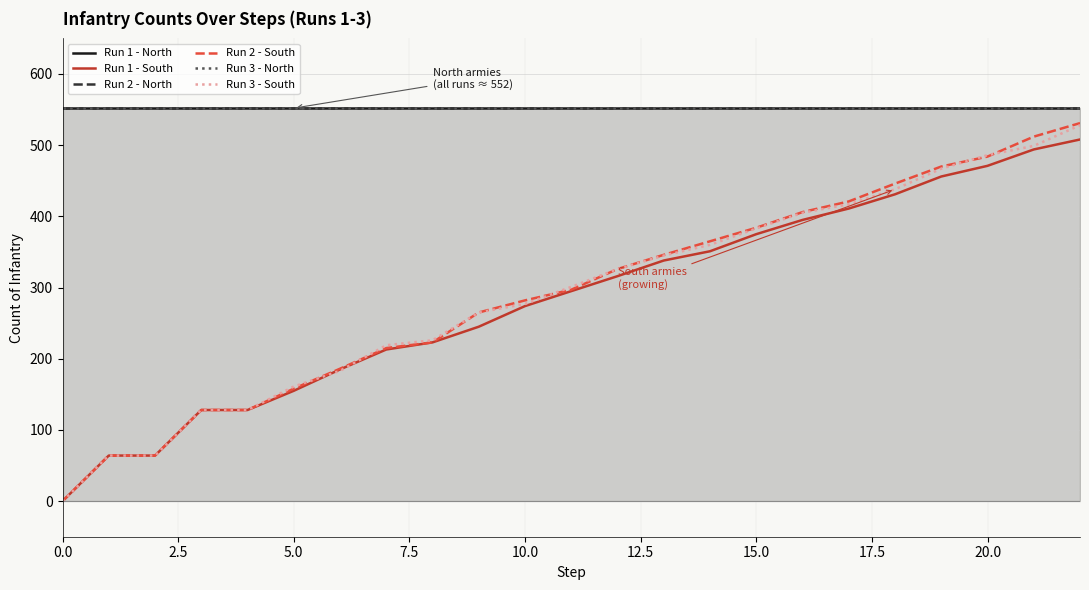

What is the value of the Run 2 - North point at the 8th from the left?

552